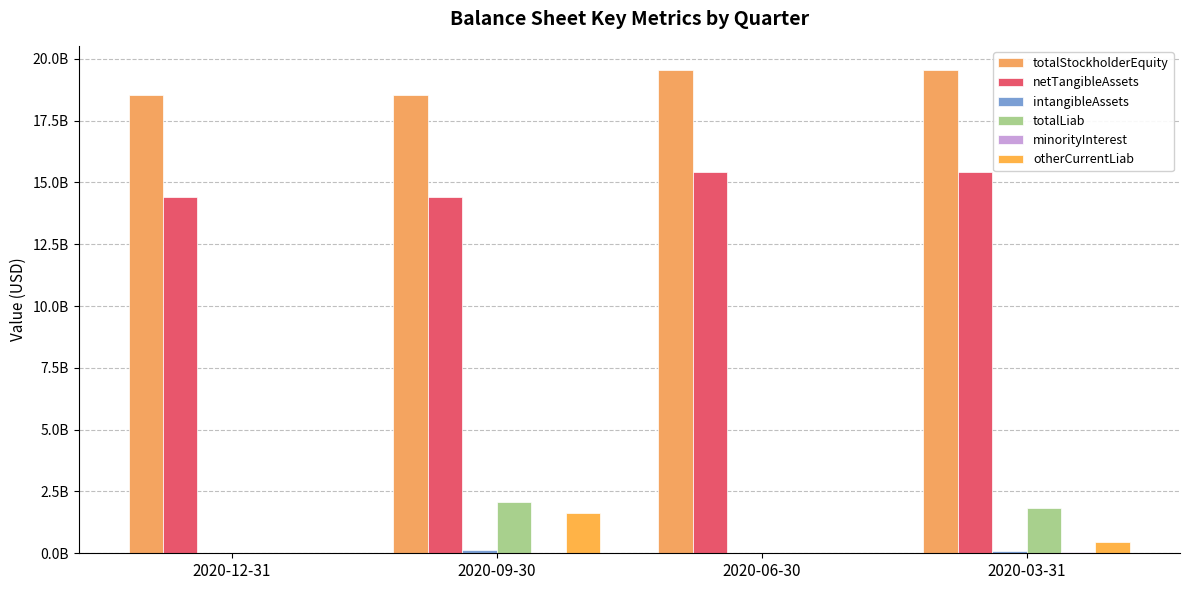

Does the chart contain stacked bars?

No